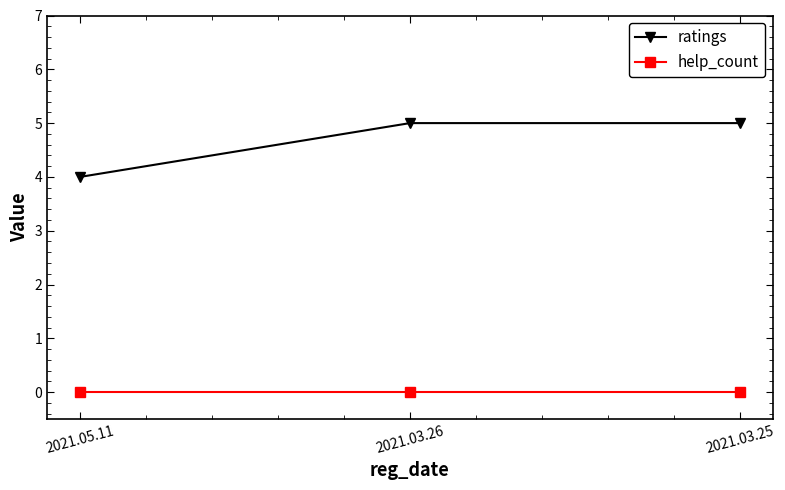

The help_count series shows 0 at 2021.05.11. True or false?

True